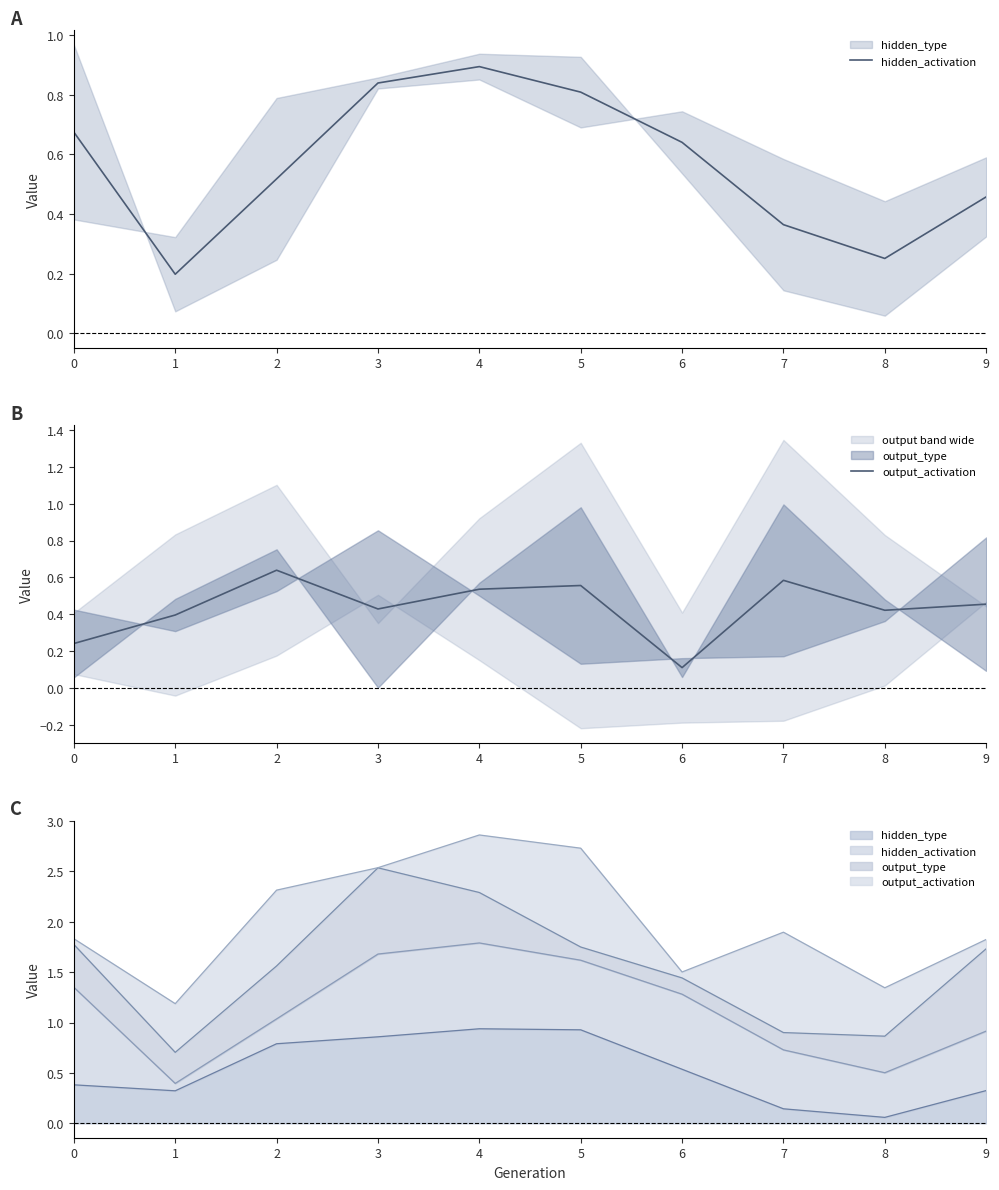

Which series changed the most between 3 and 5?

output_activation